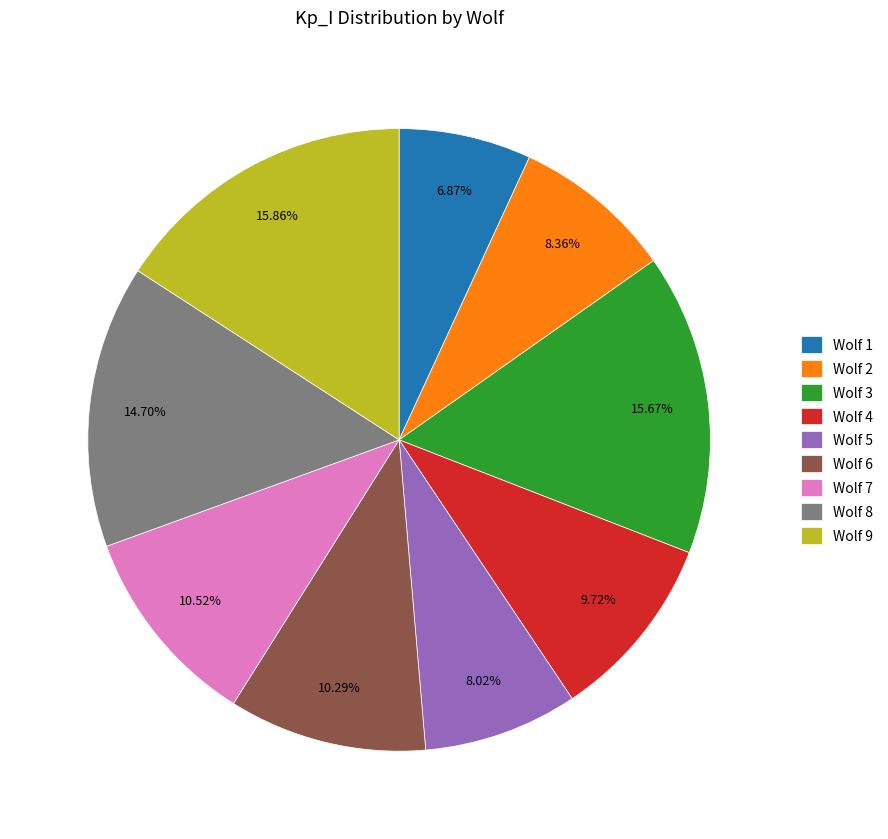

Is Wolf 1 the majority of the pie?

No